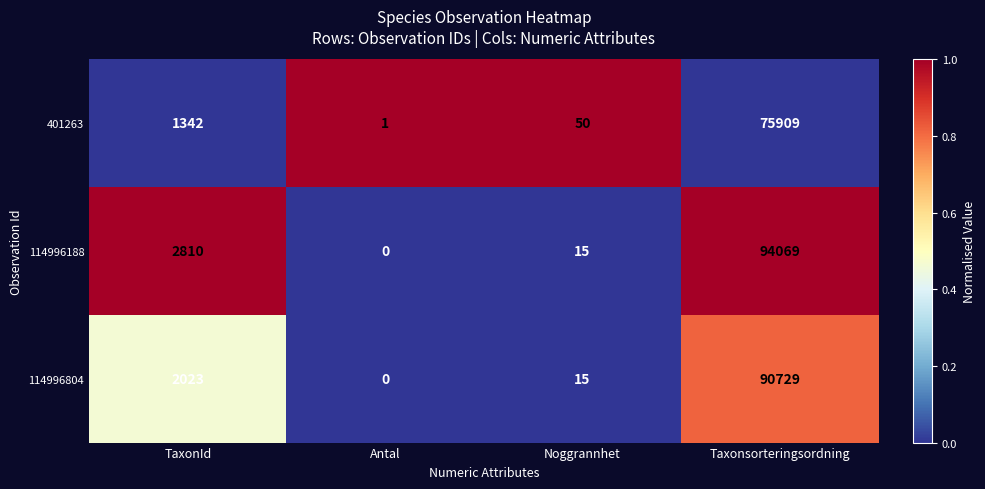

At which category is the sum across all series the highest?

Taxonsorteringsordning